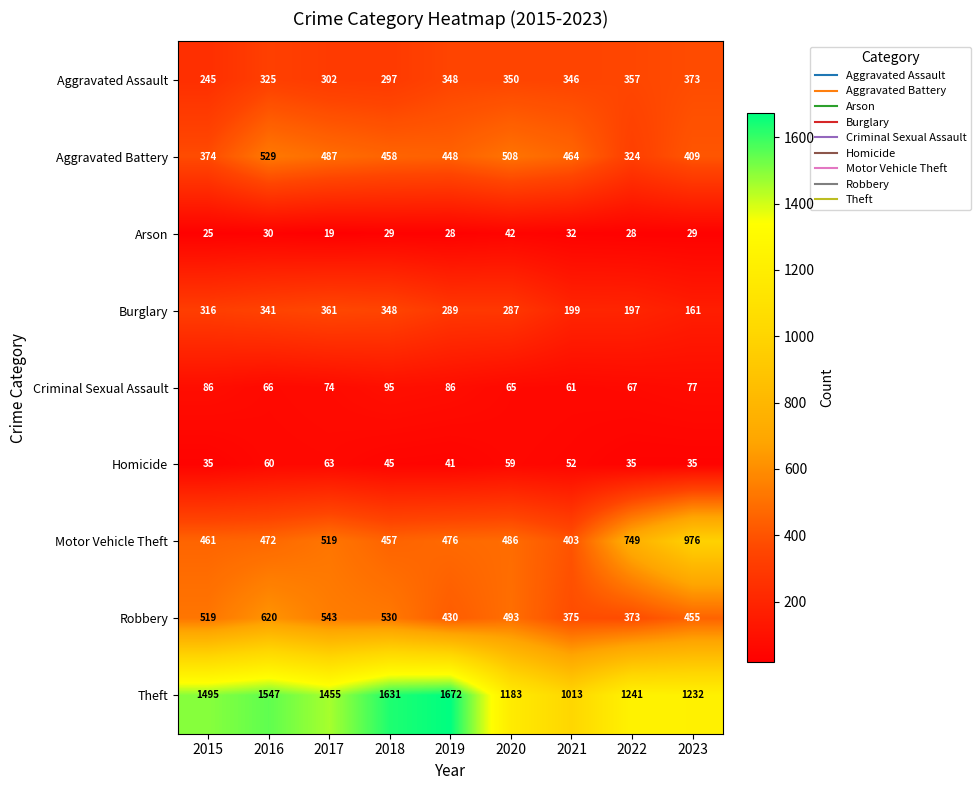

How many data points does each series have?

9